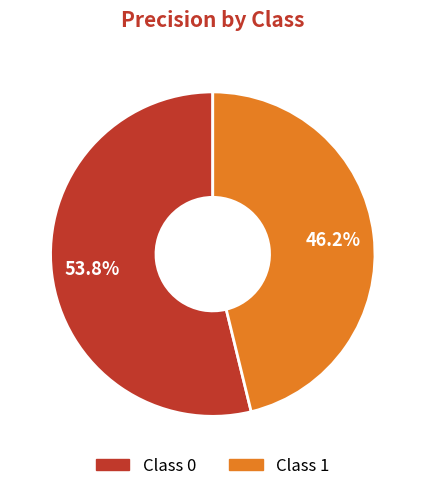

How many segments does this pie chart have?

2